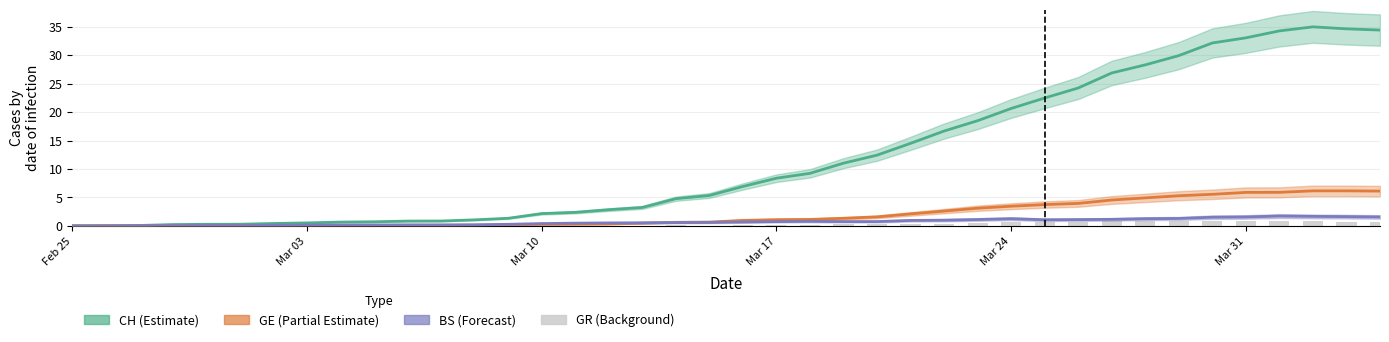

How many data points in BS (Forecast) are above 0?

38